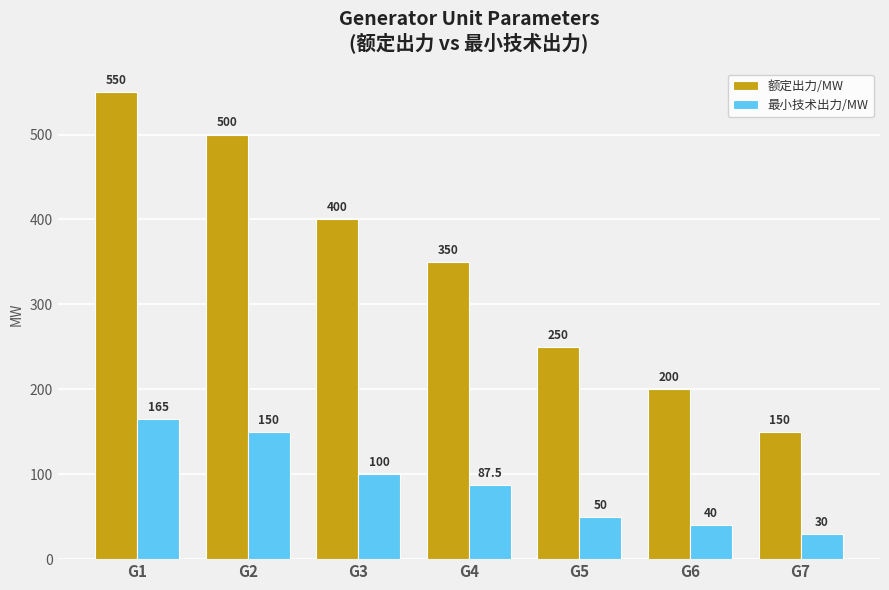

List the labels in order of 额定出力/MW value, smallest first.

G7, G6, G5, G4, G3, G2, G1